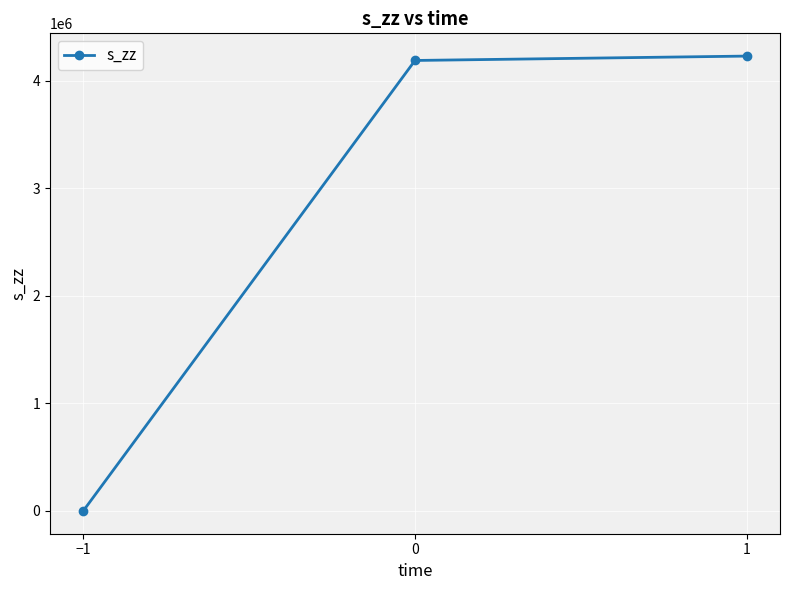

Does the chart display data point markers on the line(s)?

Yes